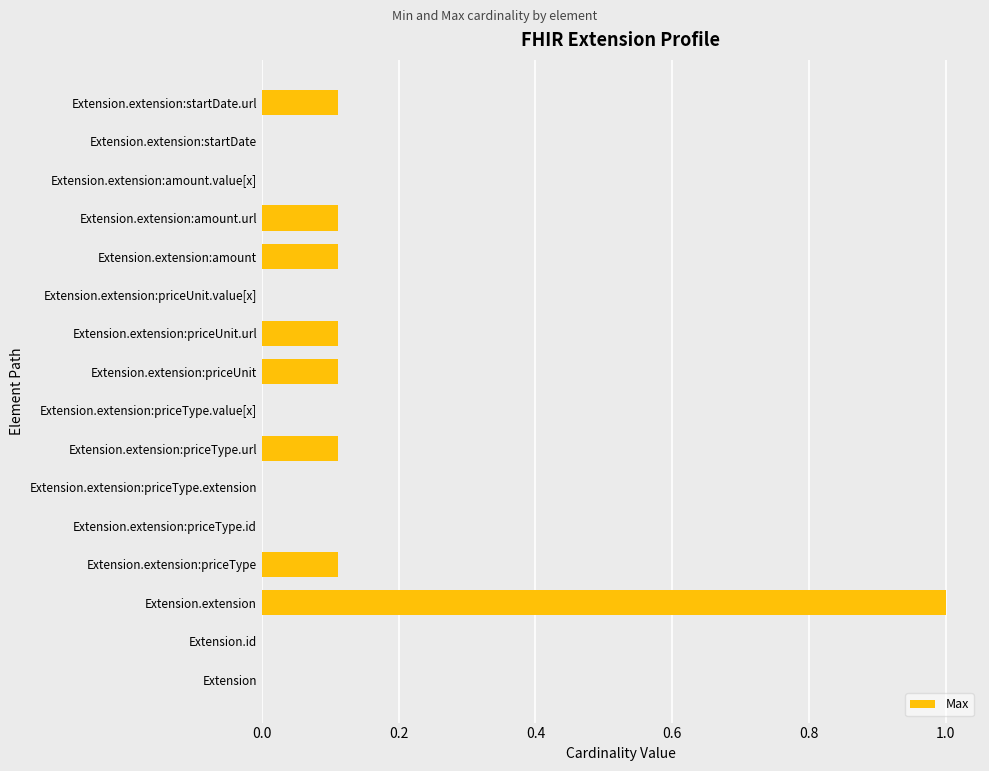

Is it true that the value at Extension.extension:priceType.value[x] is 0.0?

True